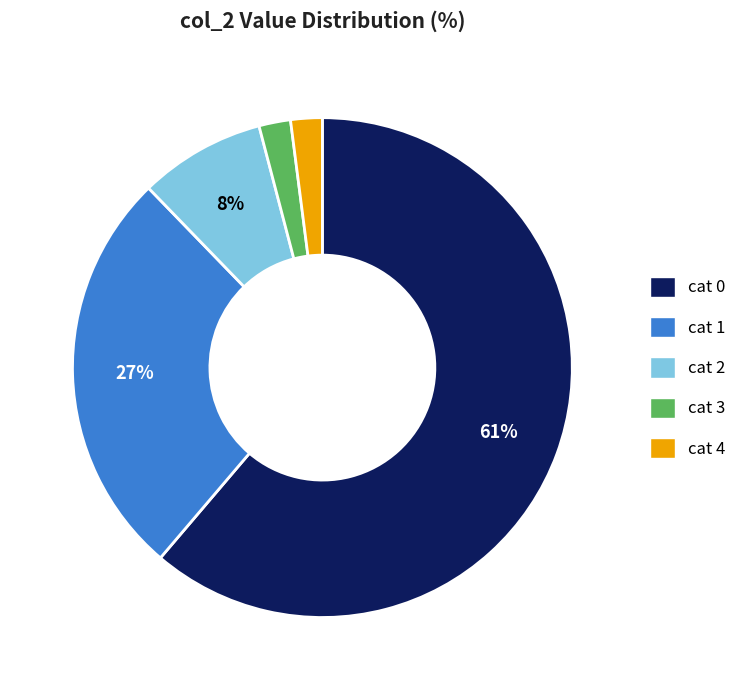

Is there any slice that represents more than half of the pie?

Yes